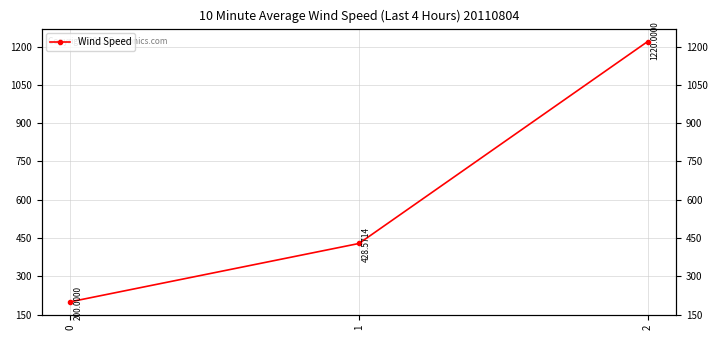

Approximately how many times larger is the value at 0 compared to 2?

0.2